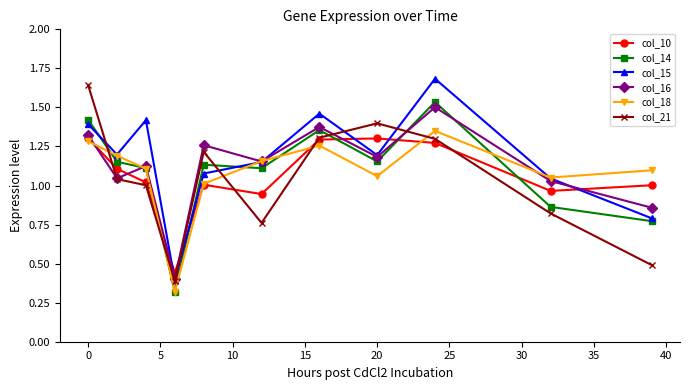

True or false: col_15 has more than 1 points higher than both neighbors.

True